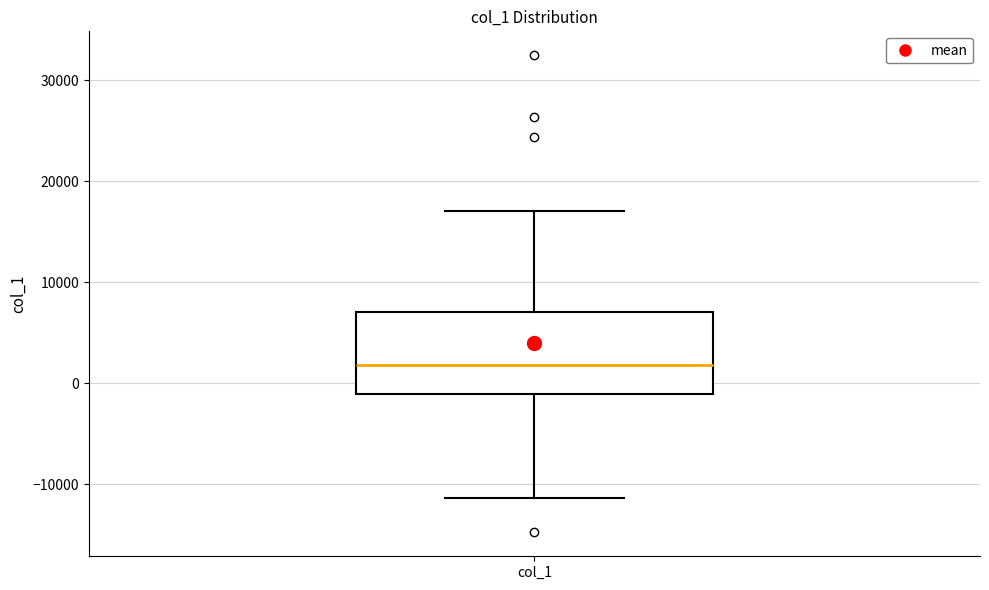

Where does the upper whisker of the box for col_1 end on the y-axis? The values are not printed on the chart, so give them approximately, as read against the axis.

17000